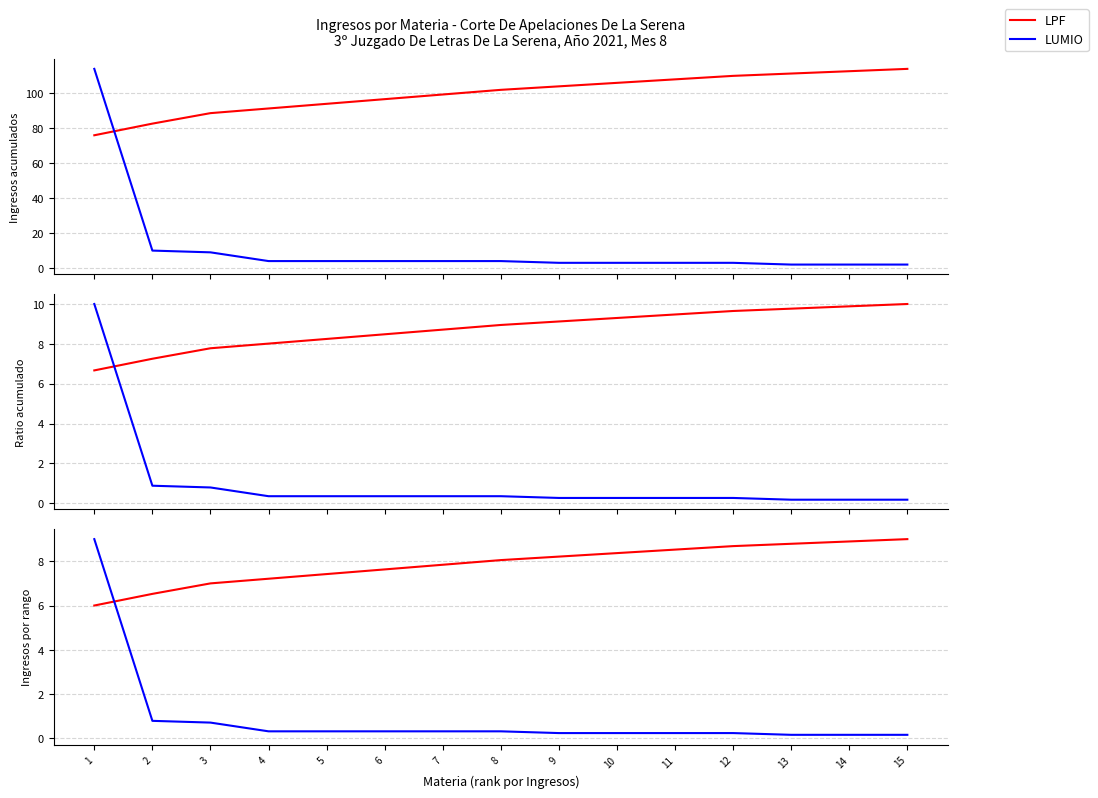

Between 5 and 11, which series saw the biggest shift?

LPF